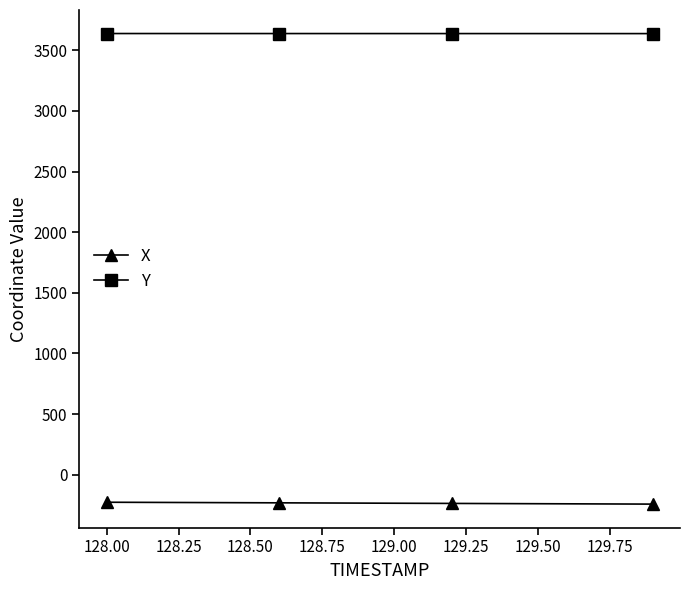

List the series in order of their overall mean, highest first.

Y, X